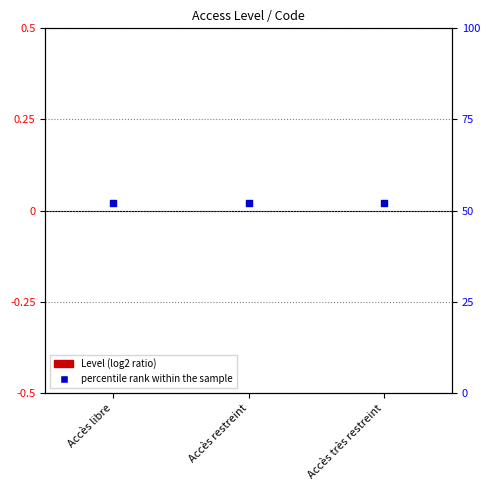

What are all the series names shown in the legend?

Level, percentile rank within the sample